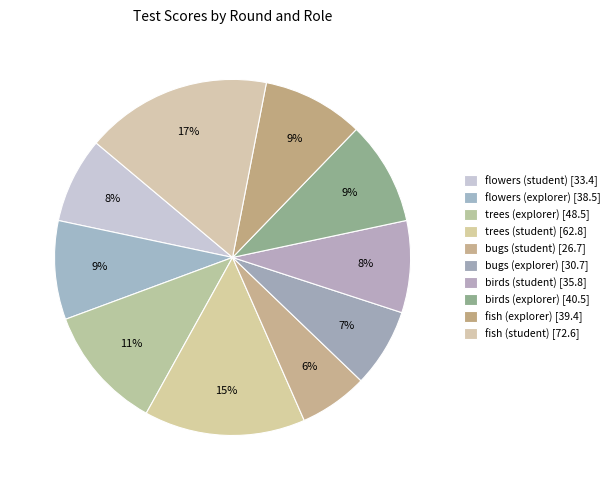

True or false: fish (explorer) accounts for 1% of the total.

False